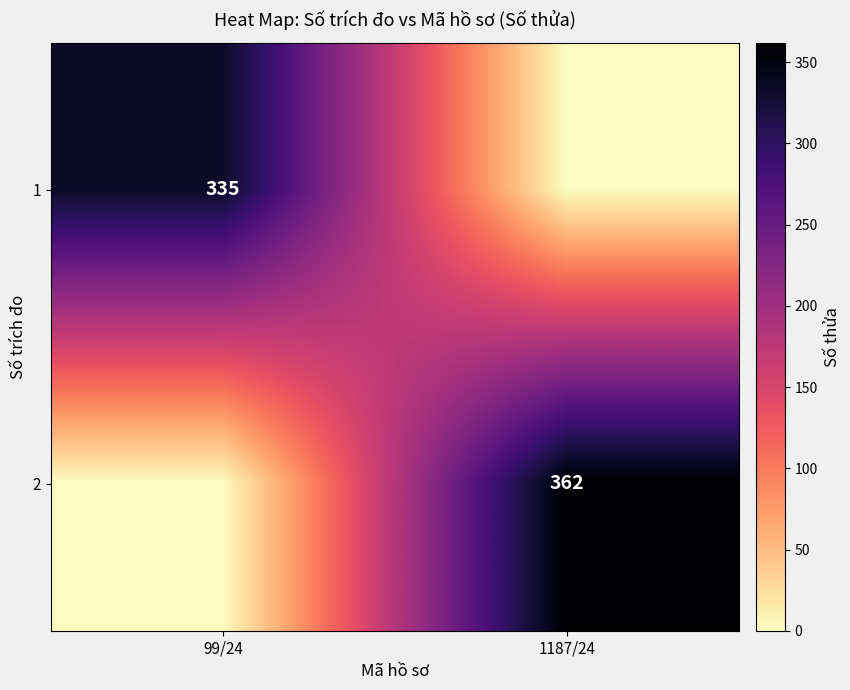

True or false: 2 has a value of 152 at 1187/24.

False